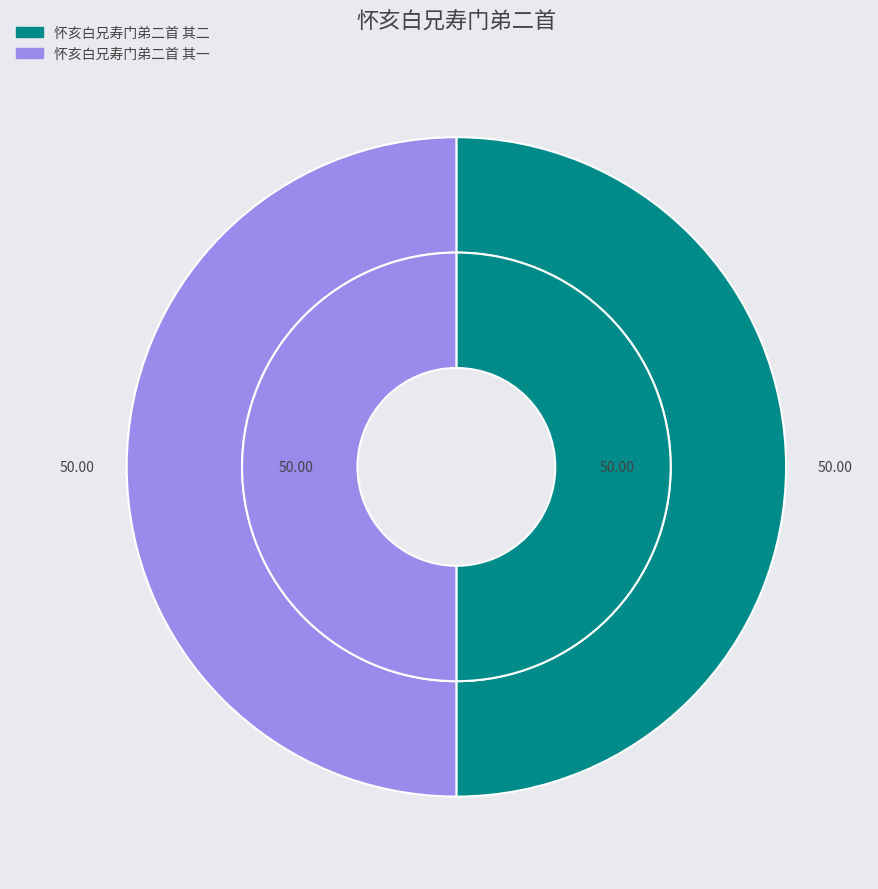

How much of the chart is everything except 怀亥白兄寿门弟二首 其二?

50.0%